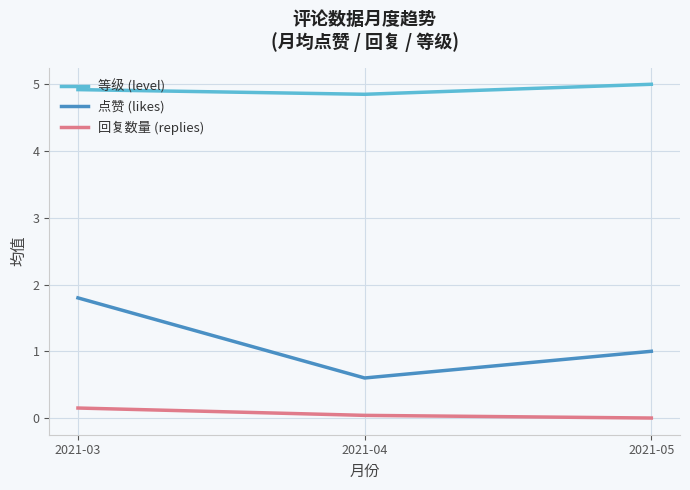

What is the difference between the 点赞 (likes) values at 2021-03 and 2021-05?

0.8